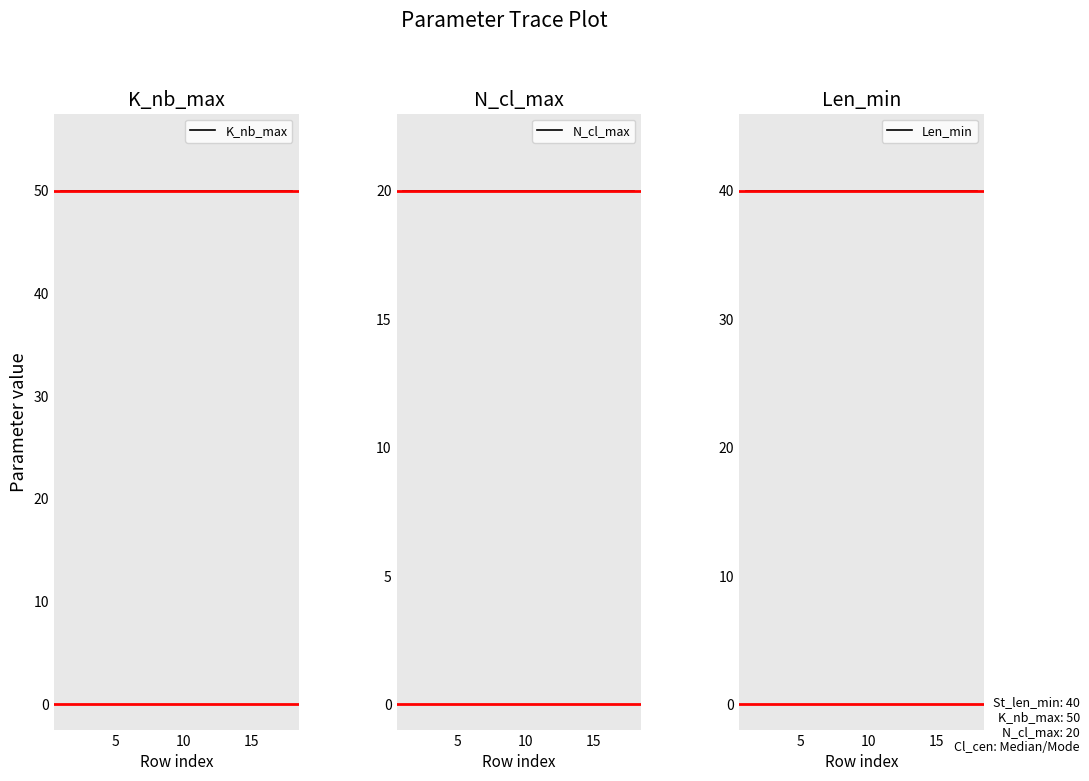

Rank the series by their average value, from highest to lowest.

K_nb_max, Len_min, N_cl_max